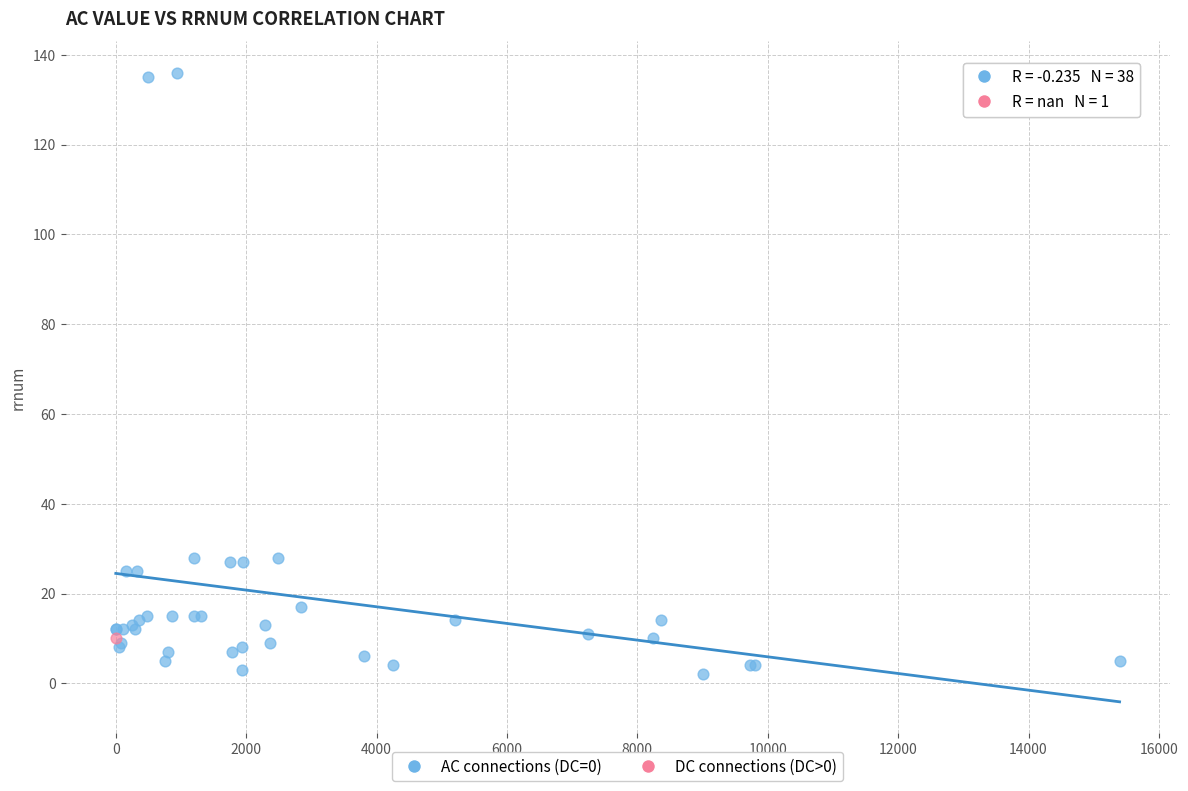

What are all the series names shown in the legend?

AC connections (DC=0), DC connections (DC>0)